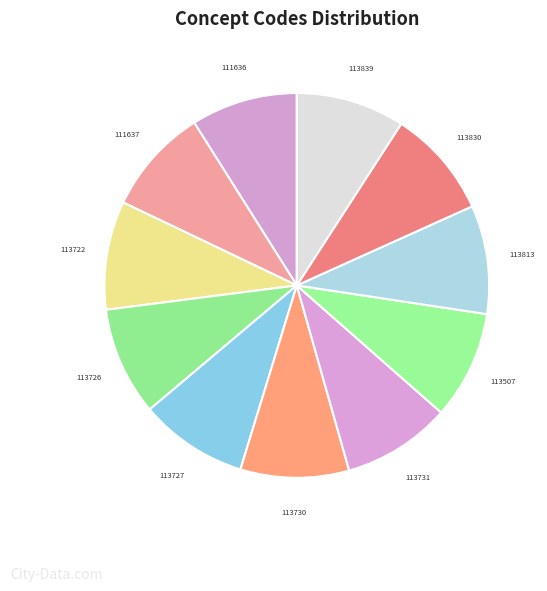

Count the number of slices in the pie.

11